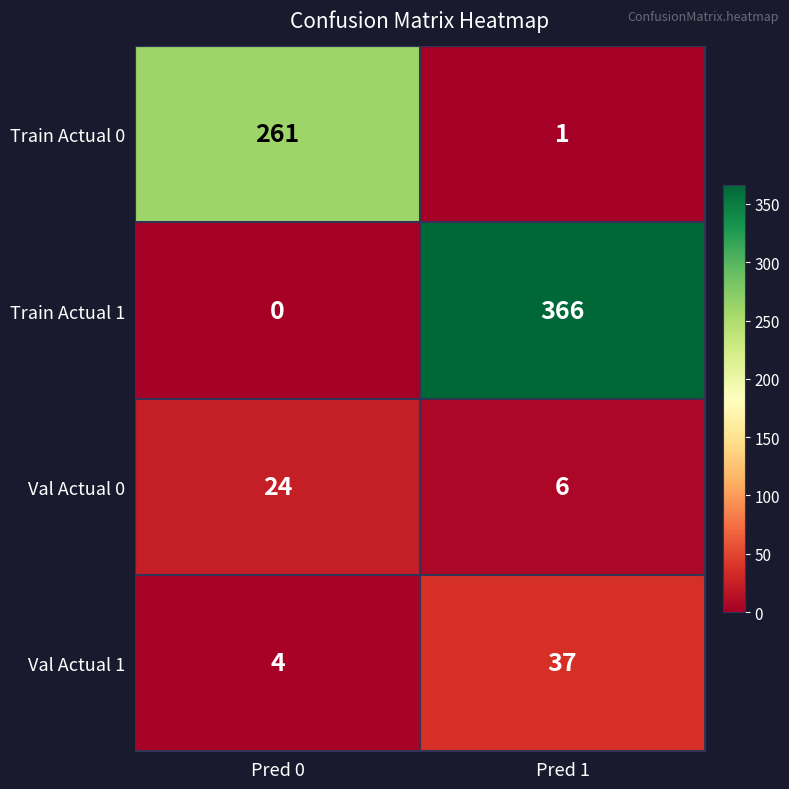

What is the spread (max minus min) of values at Pred 0?

261